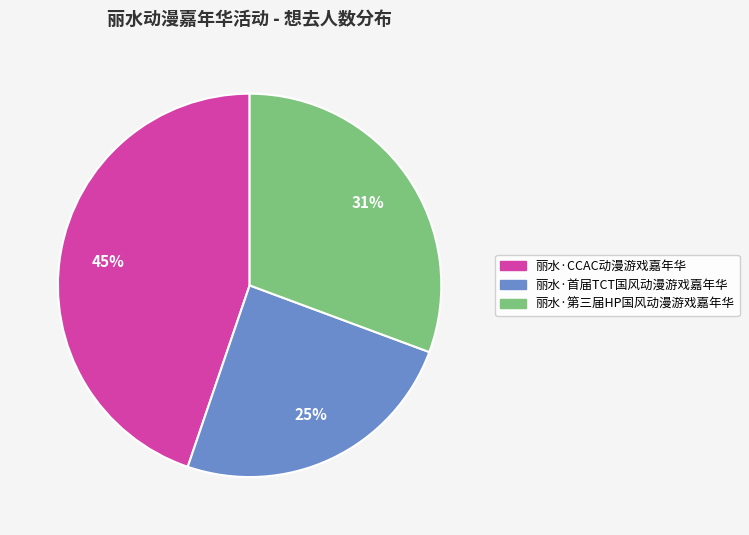

Rank the categories by value from highest to lowest.

丽水·CCAC动漫游戏嘉年华, 丽水·第三届HP国风动漫游戏嘉年华, 丽水·首届TCT国风动漫游戏嘉年华